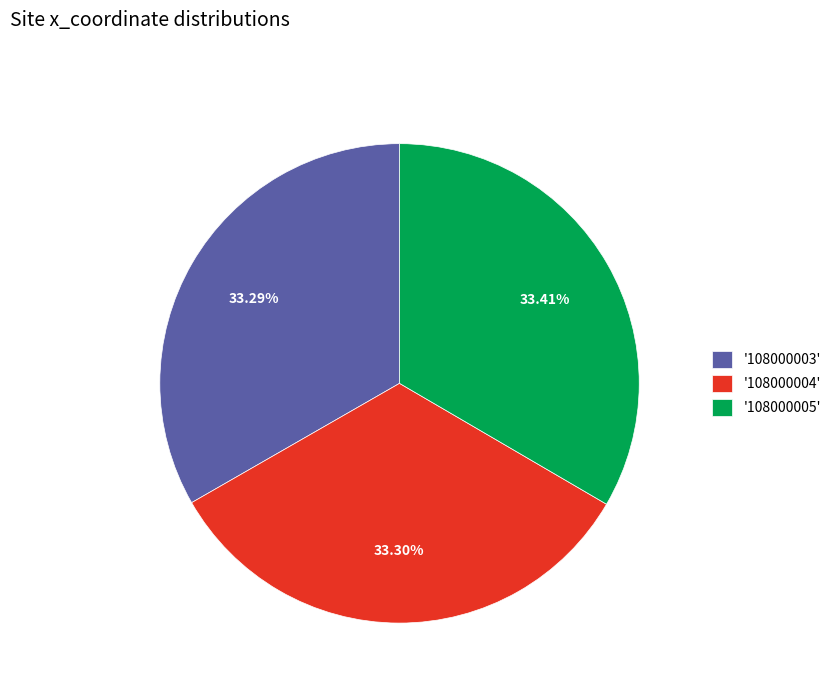

Does any single category account for the majority?

No